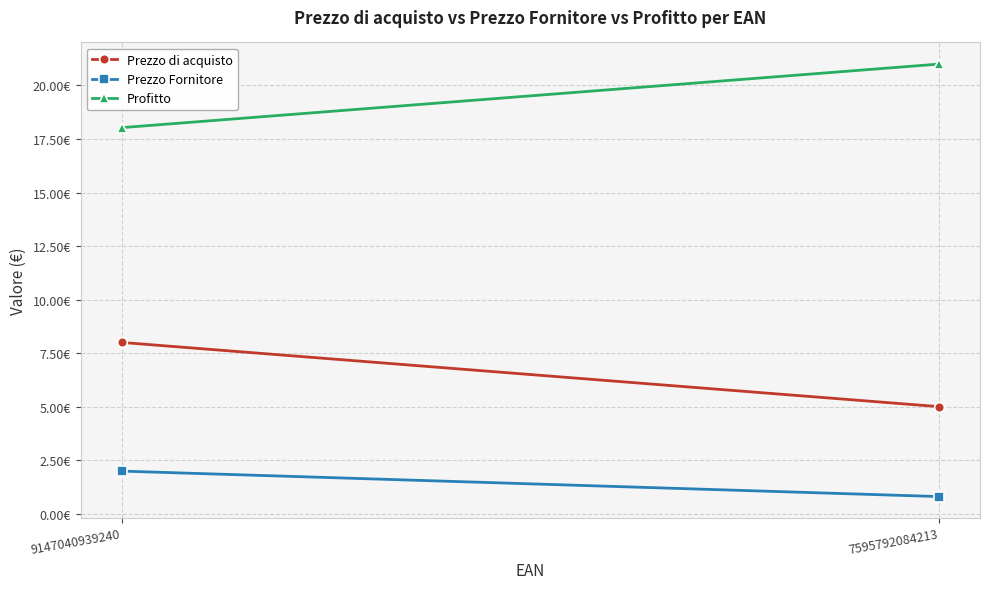

Is the value of Prezzo Fornitore at 7595792084213 greater than the value of Profitto at 7595792084213?

No